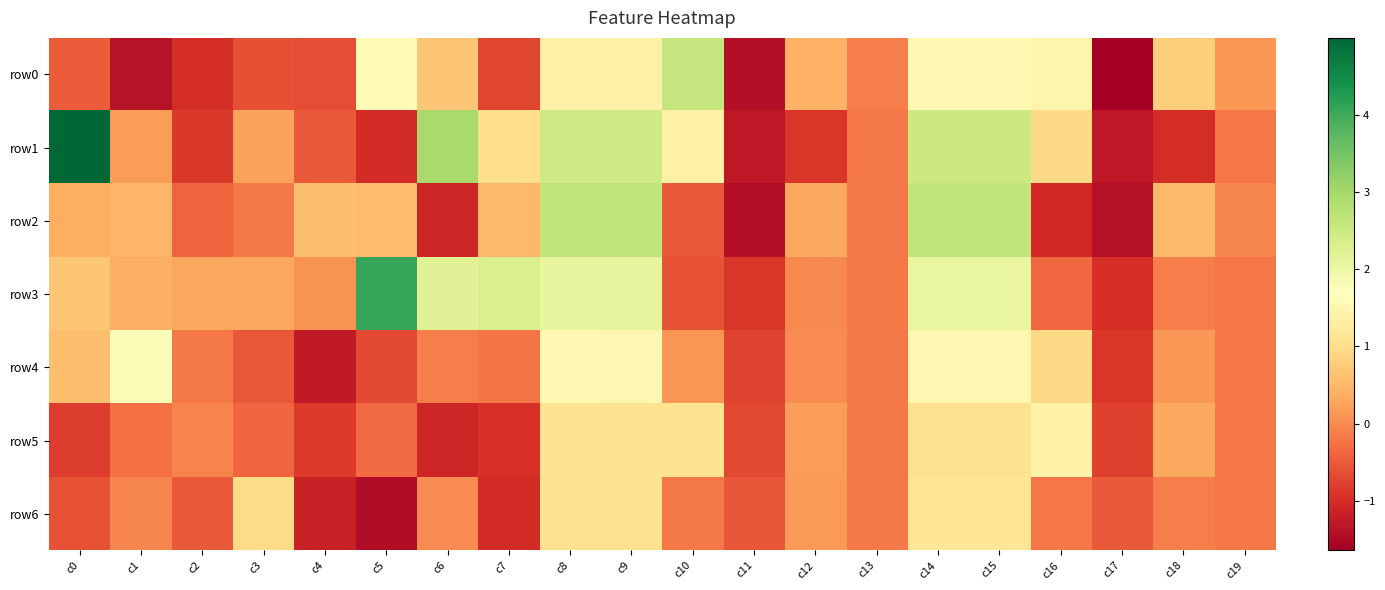

Which label corresponds to the largest value in the chart?

c0